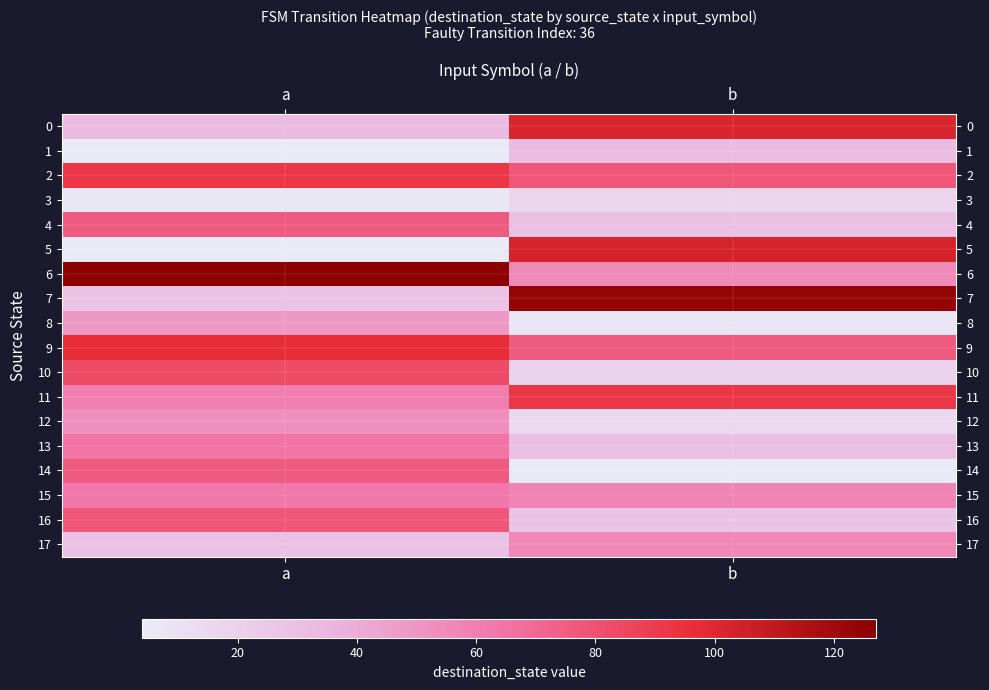

Which label corresponds to the smallest value in the chart?

a